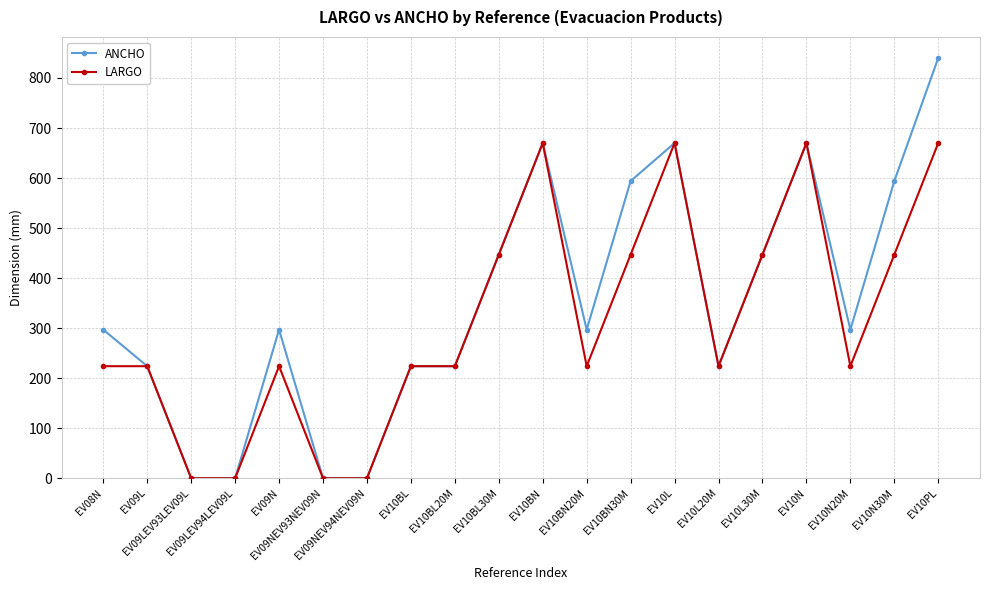

Which series has the widest spread of values?

ANCHO